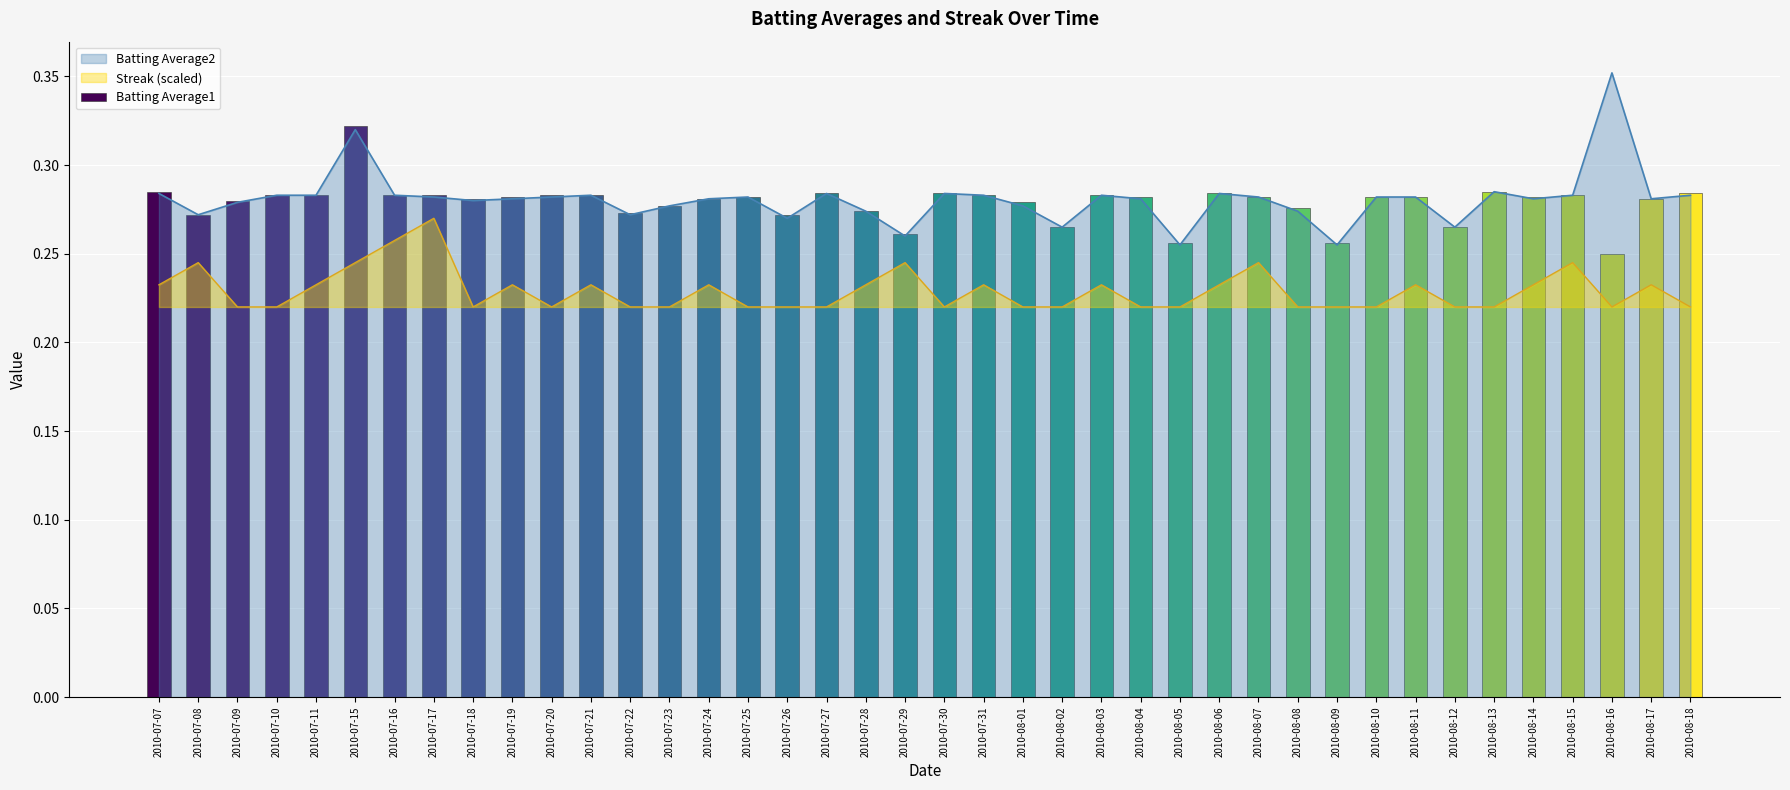

Reading left to right, what are all the values shown in this chart?

Batting Average2: 2010-07-07=0.3	2010-07-08=0.3	2010-07-09=0.3	2010-07-10=0.3	2010-07-11=0.3	2010-07-15=0.3	2010-07-16=0.3	2010-07-17=0.3	2010-07-18=0.3	2010-07-19=0.3	2010-07-20=0.3	2010-07-21=0.3	2010-07-22=0.3	2010-07-23=0.3	2010-07-24=0.3	2010-07-25=0.3	2010-07-26=0.3	2010-07-27=0.3	2010-07-28=0.3	2010-07-29=0.3	2010-07-30=0.3	2010-07-31=0.3	2010-08-01=0.3	2010-08-02=0.3	2010-08-03=0.3	2010-08-04=0.3	2010-08-05=0.3	2010-08-06=0.3	2010-08-07=0.3	2010-08-08=0.3	2010-08-09=0.3	2010-08-10=0.3	2010-08-11=0.3	2010-08-12=0.3	2010-08-13=0.3	2010-08-14=0.3	2010-08-15=0.3	2010-08-16=0.4	2010-08-17=0.3	2010-08-18=0.3
Streak: 2010-07-07=0.2	2010-07-08=0.2	2010-07-09=0.2	2010-07-10=0.2	2010-07-11=0.2	2010-07-15=0.2	2010-07-16=0.3	2010-07-17=0.3	2010-07-18=0.2	2010-07-19=0.2	2010-07-20=0.2	2010-07-21=0.2	2010-07-22=0.2	2010-07-23=0.2	2010-07-24=0.2	2010-07-25=0.2	2010-07-26=0.2	2010-07-27=0.2	2010-07-28=0.2	2010-07-29=0.2	2010-07-30=0.2	2010-07-31=0.2	2010-08-01=0.2	2010-08-02=0.2	2010-08-03=0.2	2010-08-04=0.2	2010-08-05=0.2	2010-08-06=0.2	2010-08-07=0.2	2010-08-08=0.2	2010-08-09=0.2	2010-08-10=0.2	2010-08-11=0.2	2010-08-12=0.2	2010-08-13=0.2	2010-08-14=0.2	2010-08-15=0.2	2010-08-16=0.2	2010-08-17=0.2	2010-08-18=0.2